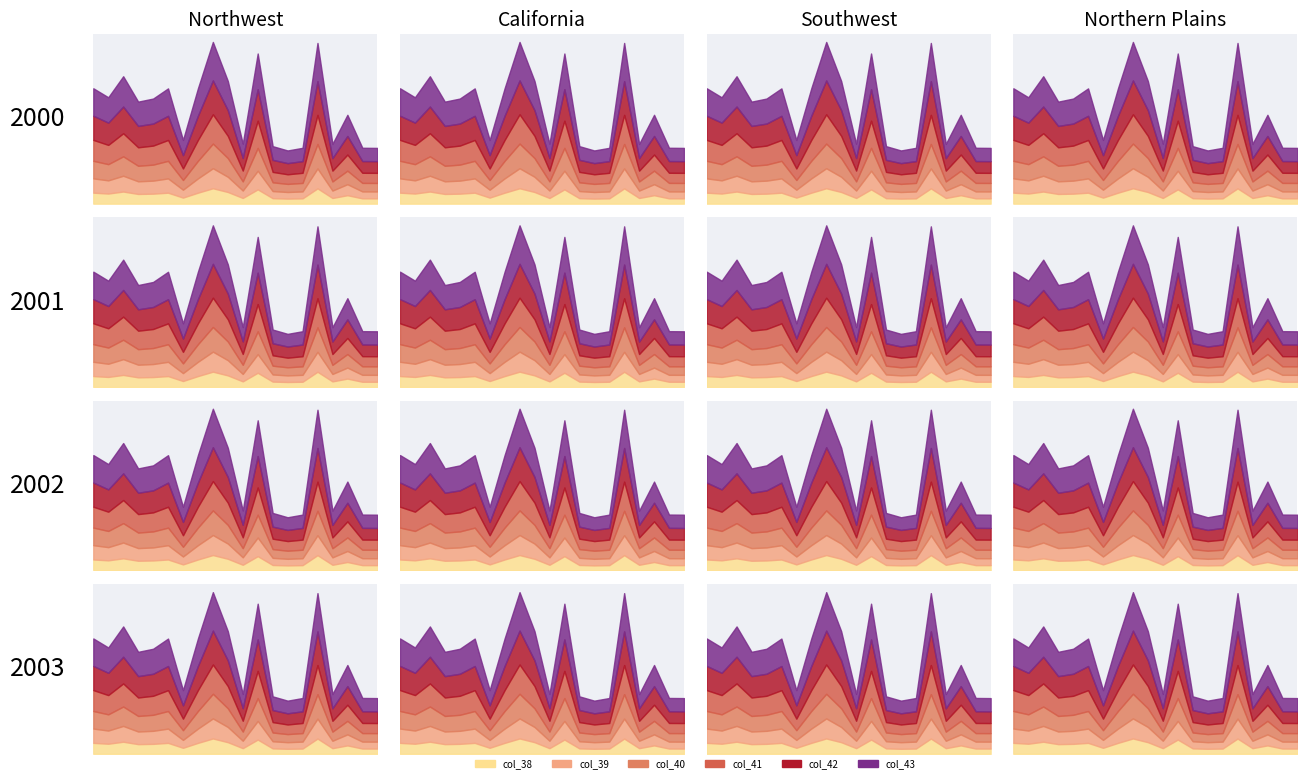

At which category does col_39 reach its first local valley?

1